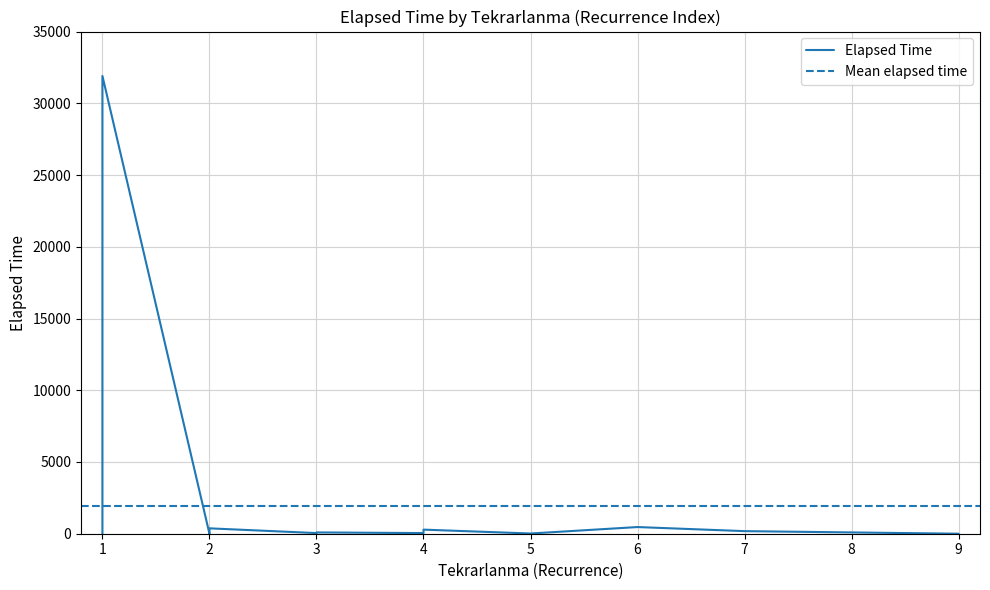

True or false: there are more than 1 points higher than both neighbors.

True